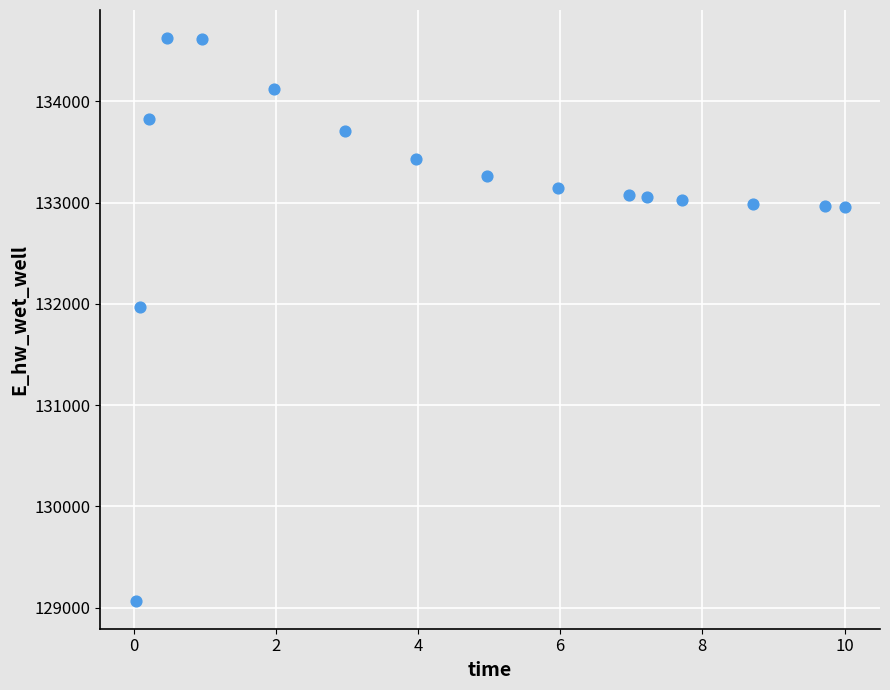

What is the range of Y values (max minus min)?

5555.1